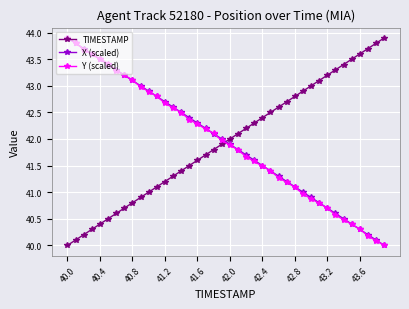

What is the maximum value for X (scaled)?

43.9